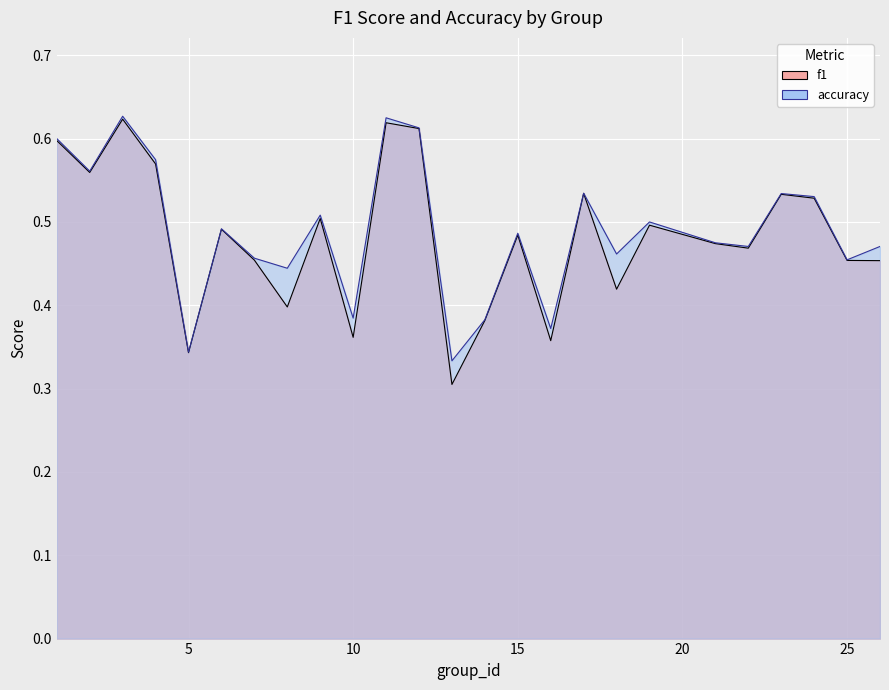

What is the minimum value shown in the chart?

0.3